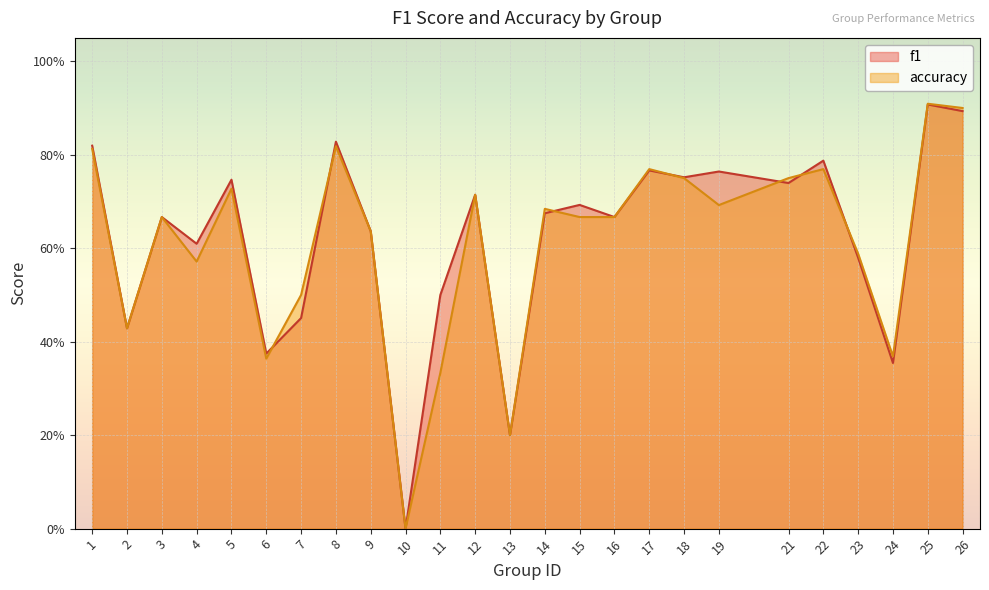

Rank the series by their average value, from highest to lowest.

f1, accuracy